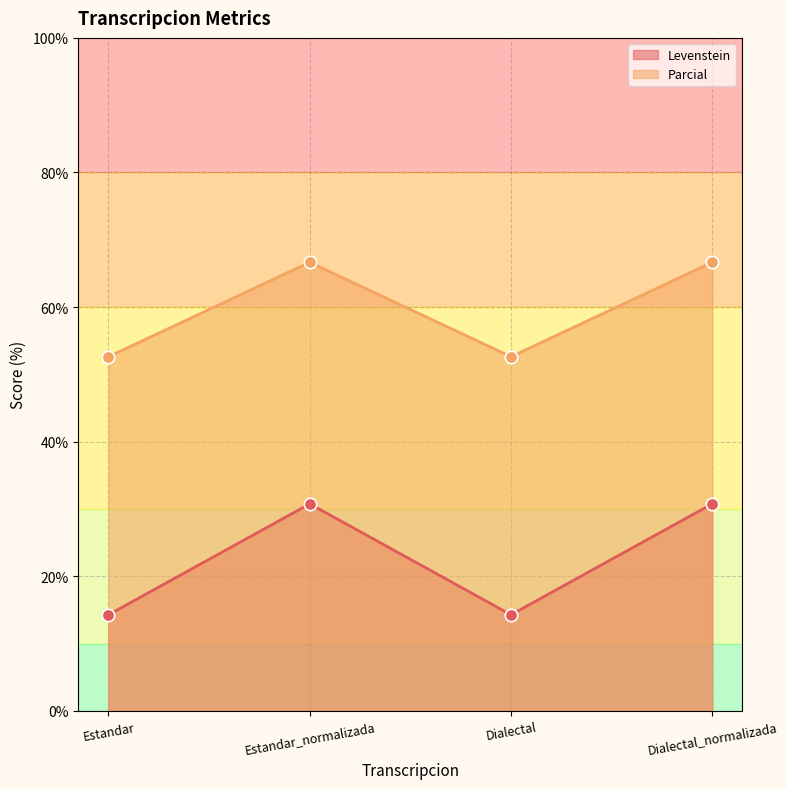

What are all the series names shown in the legend?

Levenstein, Parcial